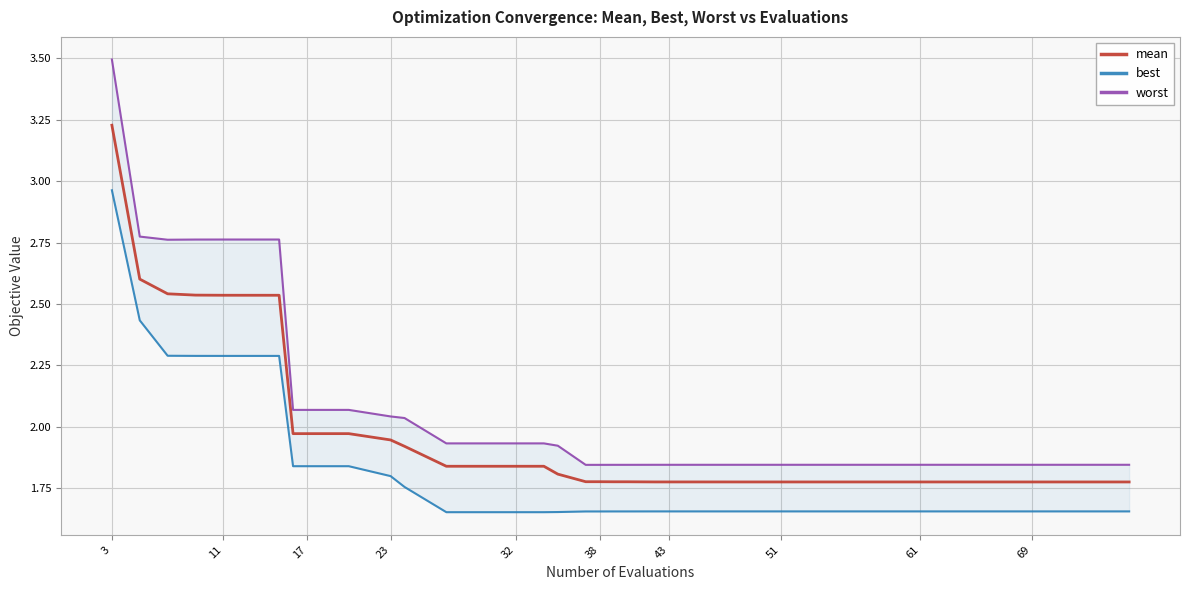

The value of mean at 43 is 0.6. True or false?

False